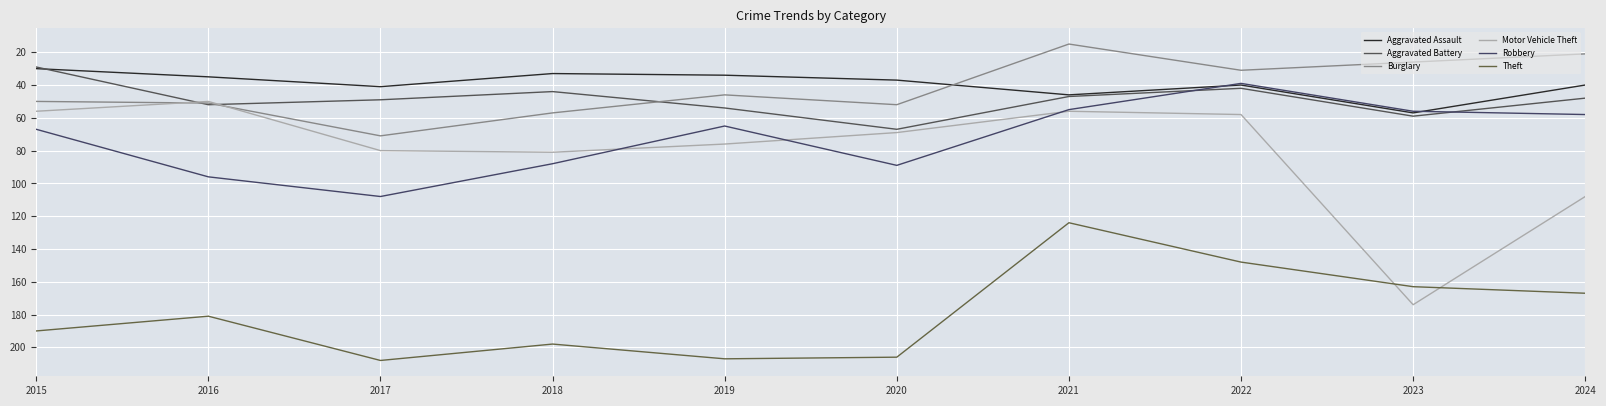

Reading left to right, transcribe all the data shown in this chart.

Aggravated Assault: 2015=30	2016=35	2017=41	2018=33	2019=34	2020=37	2021=46	2022=40	2023=57	2024=40
Aggravated Battery: 2015=29	2016=52	2017=49	2018=44	2019=54	2020=67	2021=47	2022=42	2023=59	2024=48
Burglary: 2015=50	2016=51	2017=71	2018=57	2019=46	2020=52	2021=15	2022=31	2023=26	2024=21
Motor Vehicle Theft: 2015=56	2016=50	2017=80	2018=81	2019=76	2020=69	2021=56	2022=58	2023=174	2024=108
Robbery: 2015=67	2016=96	2017=108	2018=88	2019=65	2020=89	2021=55	2022=39	2023=56	2024=58
Theft: 2015=190	2016=181	2017=208	2018=198	2019=207	2020=206	2021=124	2022=148	2023=163	2024=167